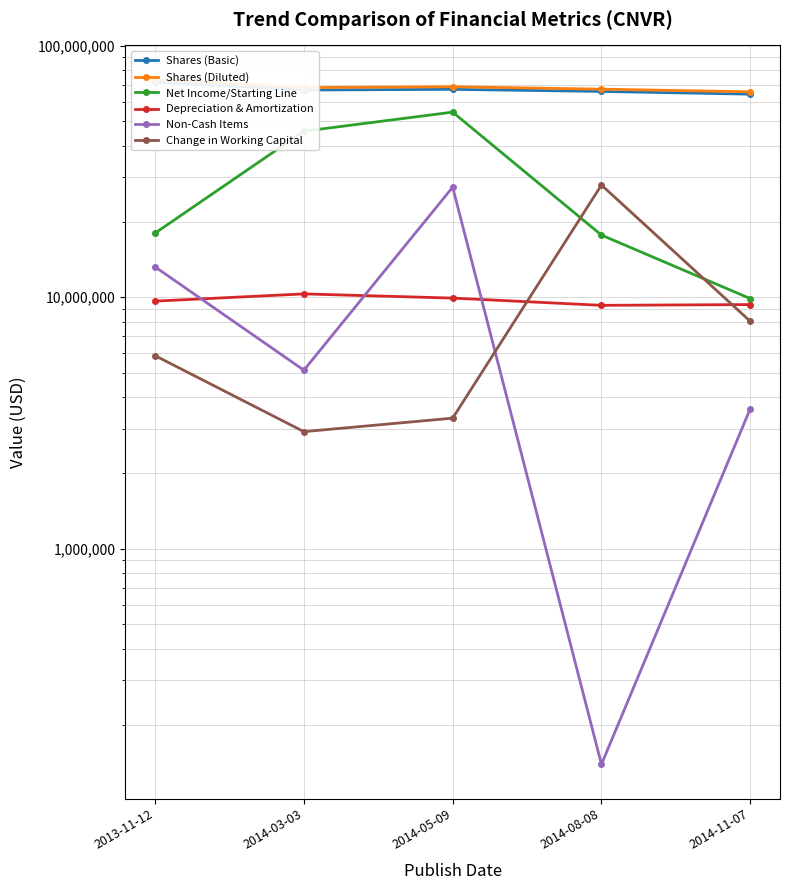

Reading left to right, what are all the values shown in this chart?

Shares (Basic): 71649000	66676000	67087000	65820000	64198000
Shares (Diluted): 73322000	68186000	68727000	67202000	65585000
Net Income/Starting Line: 17991000	45730000	54463000	17666000	9880000
Depreciation & Amortization: 9652000	10312000	9924000	9288000	9352000
Non-Cash Items: 13206000	5129000	27402000	139000	3602000
Change in Working Capital: 5859000	2922000	3306000	27939000	8023000